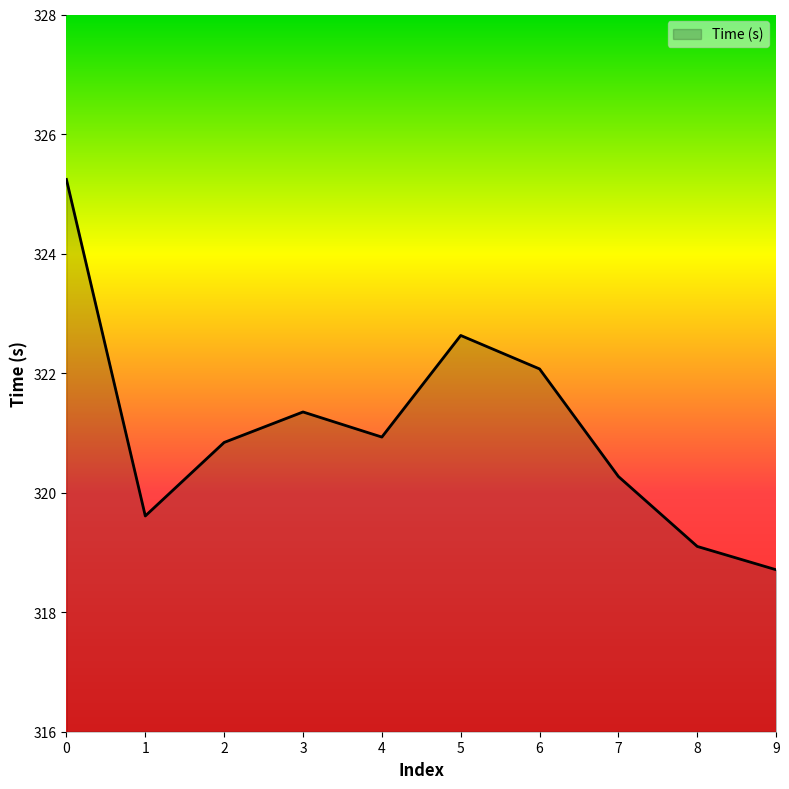

What is the change in value from 1 to 7?

+0.7